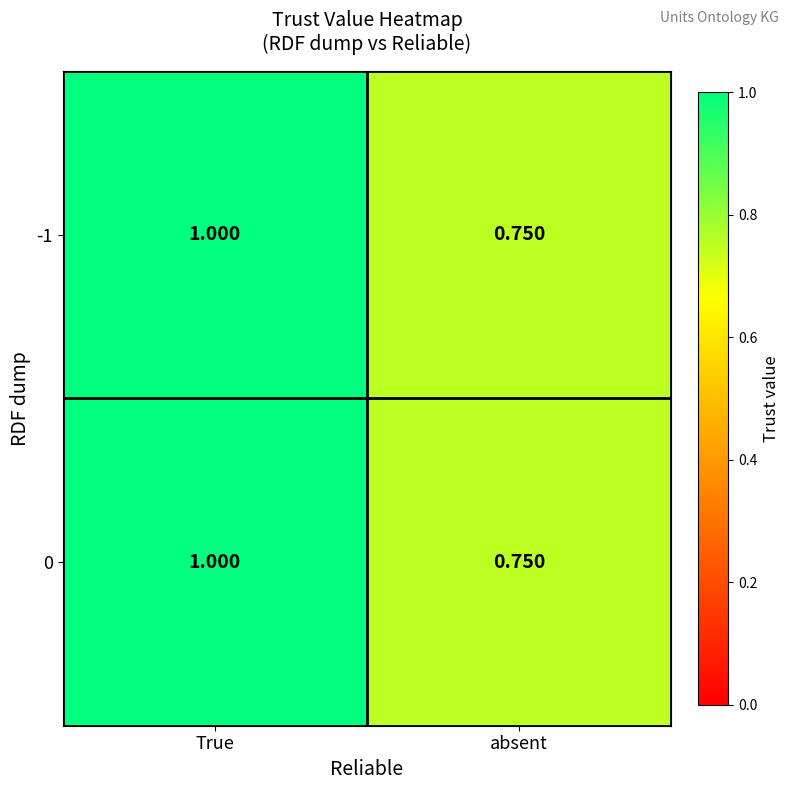

List the labels in order of -1 value, largest first.

True, absent